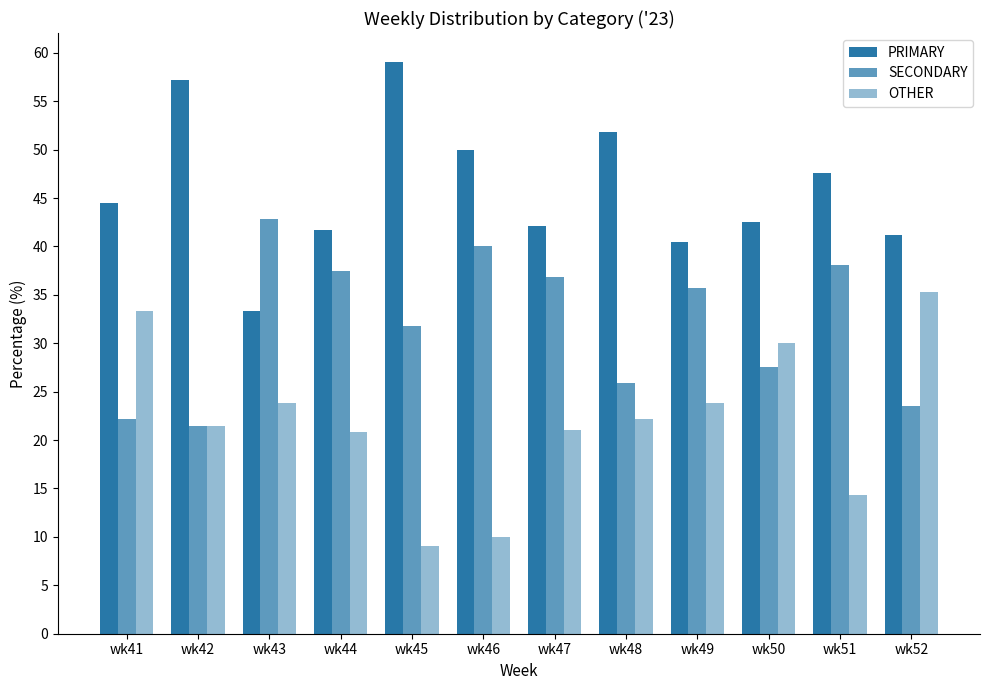

How many groups of bars are there?

12